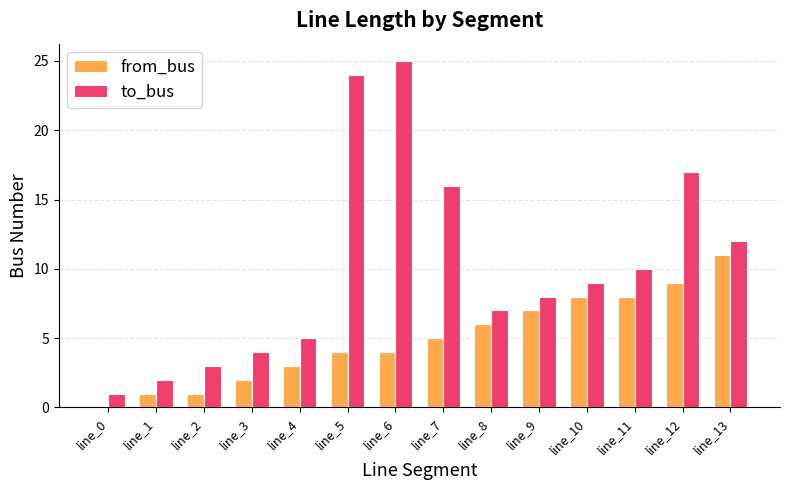

How many groups of bars are there?

14